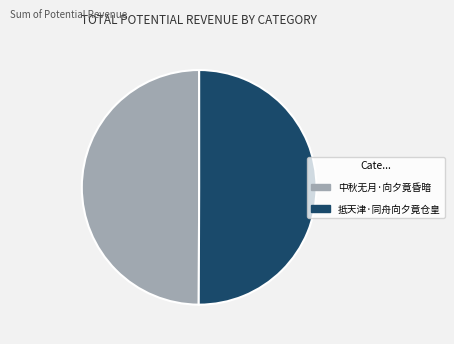

Count the number of slices in the pie.

2